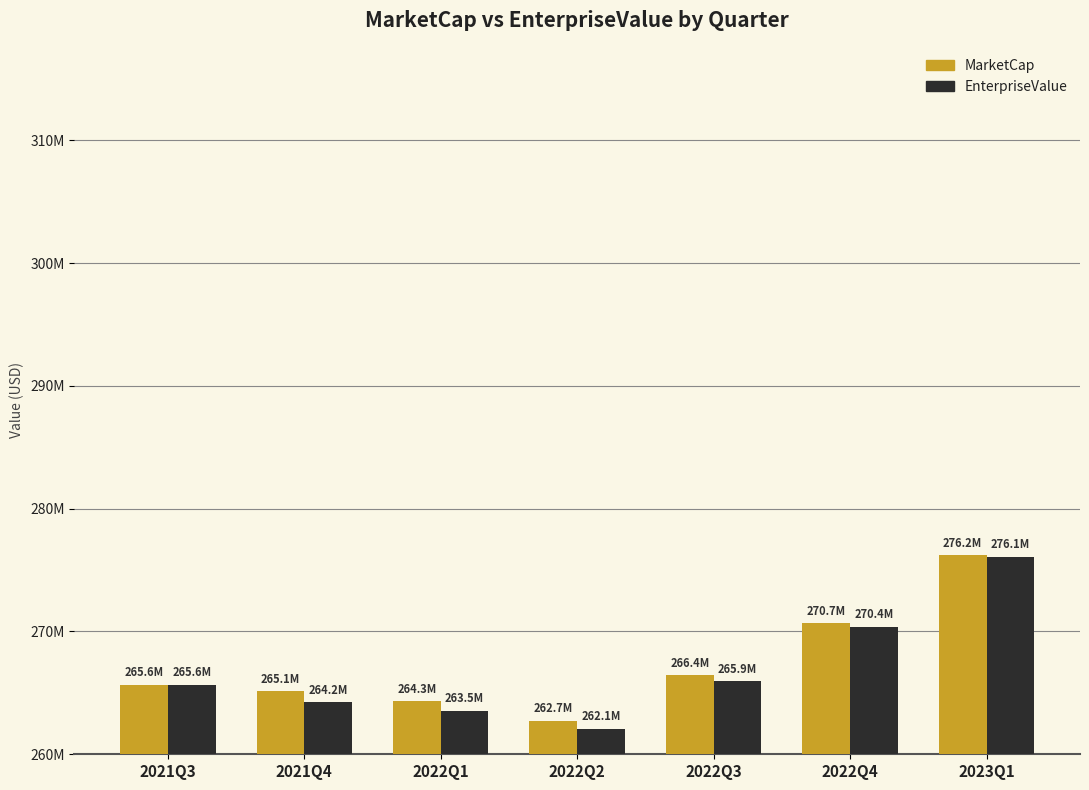

Are the bars grouped side by side (vs. stacked)?

Yes